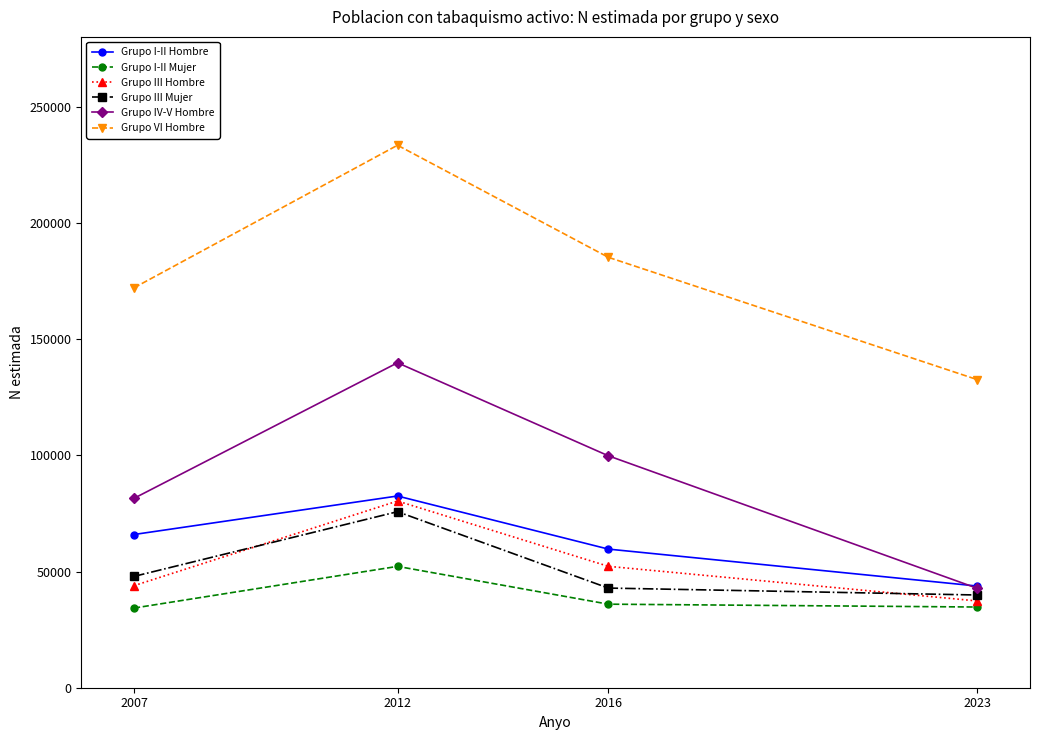

True or false: Grupo VI Hombre has more than 1 points higher than both neighbors.

False